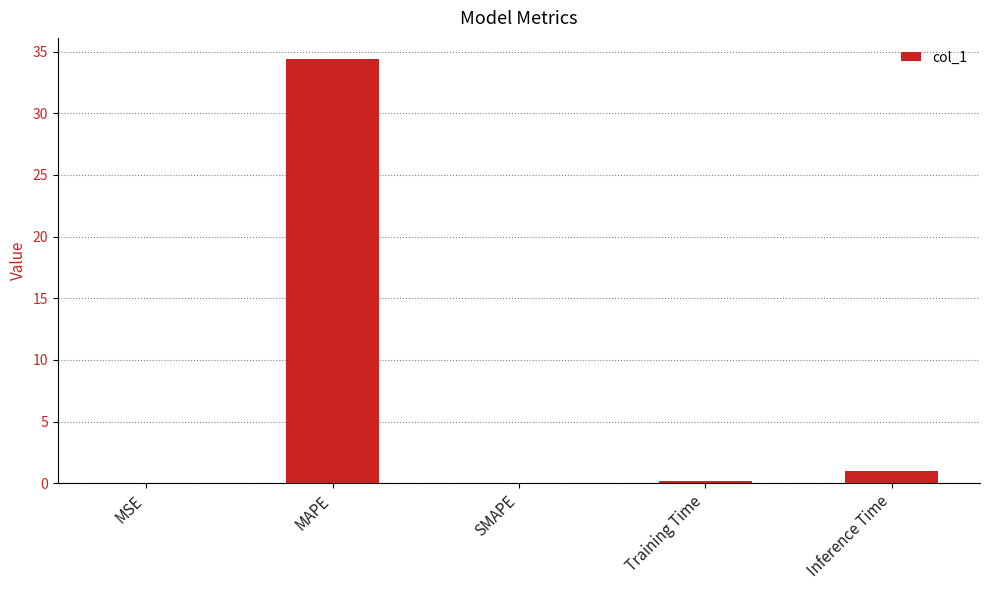

At which label is the value closest to 17?

Inference Time